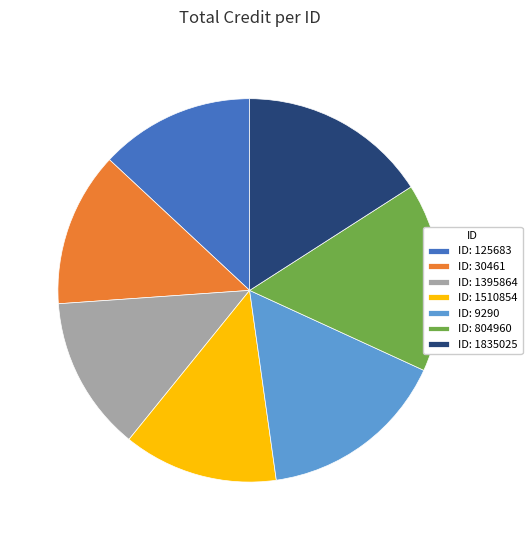

Is ID: 1510854 the majority of the pie?

No